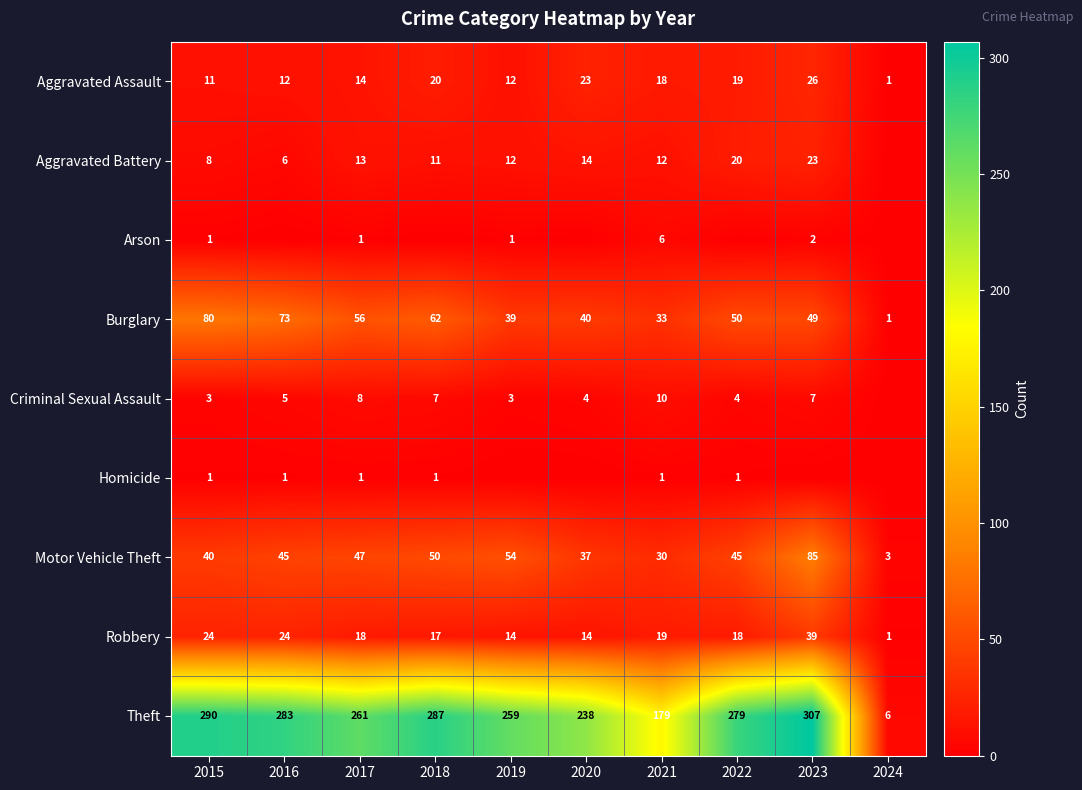

What is the difference between the Theft values at 2021 and 2019?

80